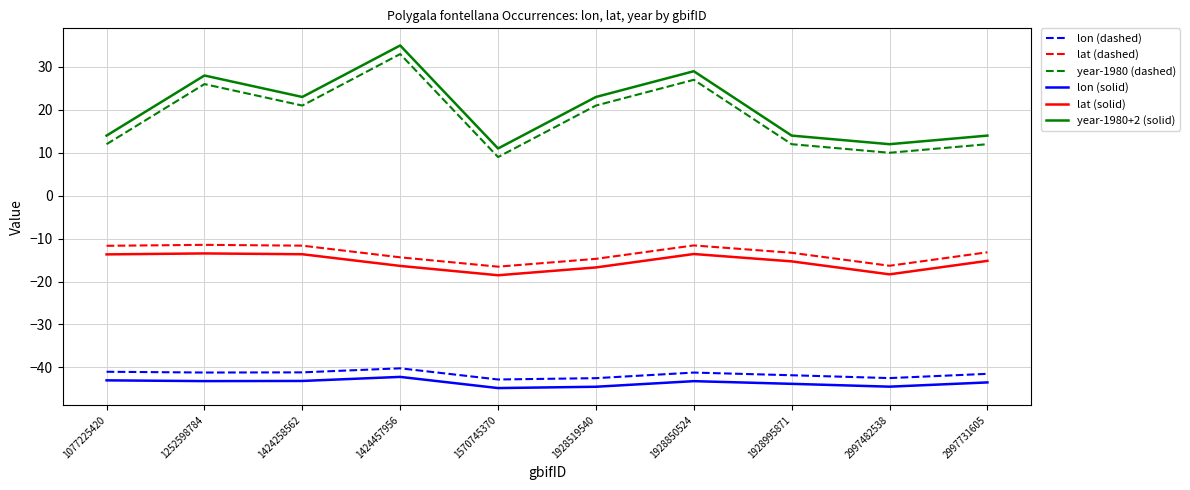

What is the total value across all series at 2997731605?

-87.4